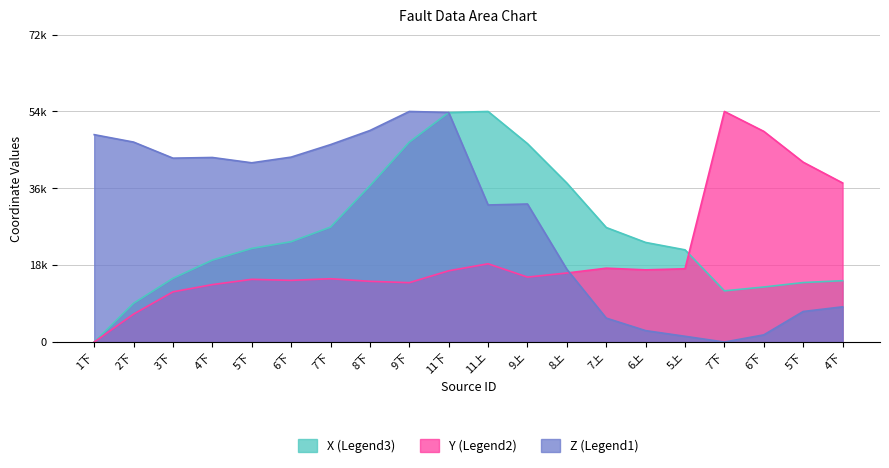

True or false: X and Y intersect in this chart.

True